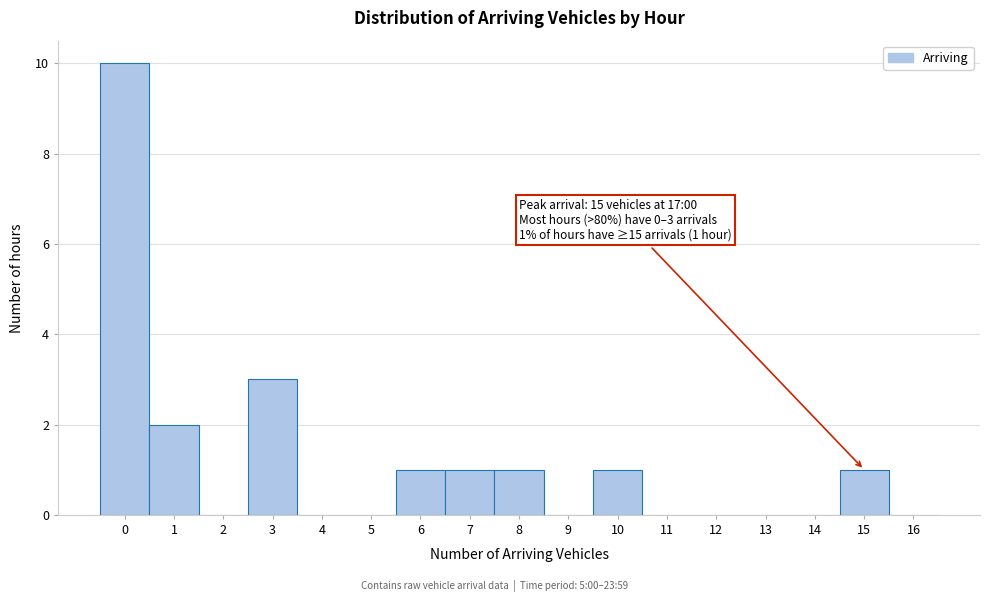

Over which range of the x-axis is the bar tallest?

-0.5 to 0.5